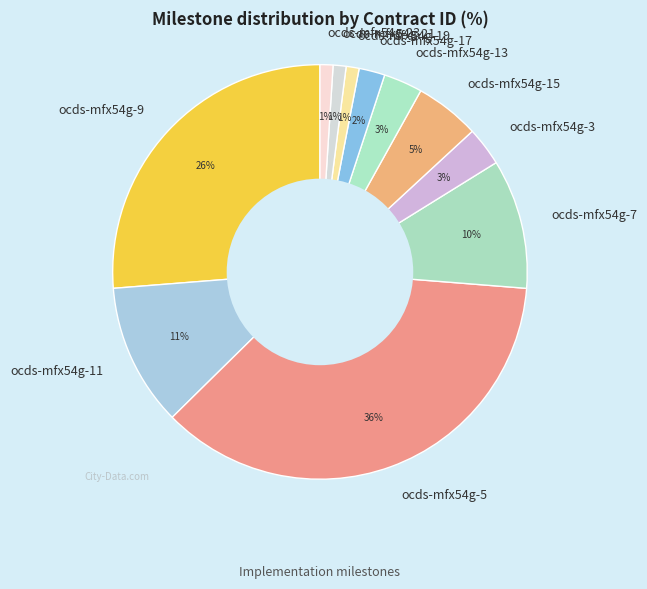

The ocds-mfx54g-7 slice represents 10% of the pie. True or false?

True